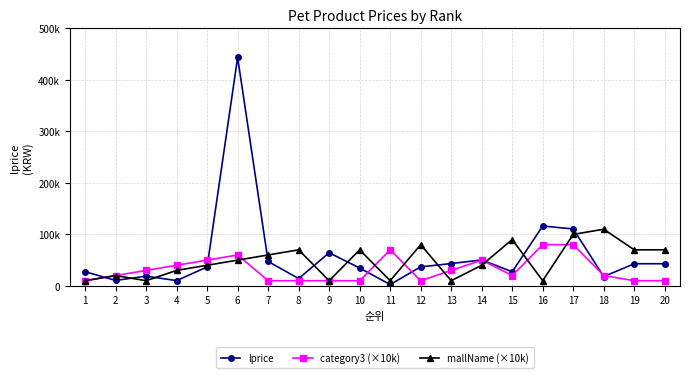

What are all the series names shown in the legend?

lprice, category3 (×10k), mallName (×10k)